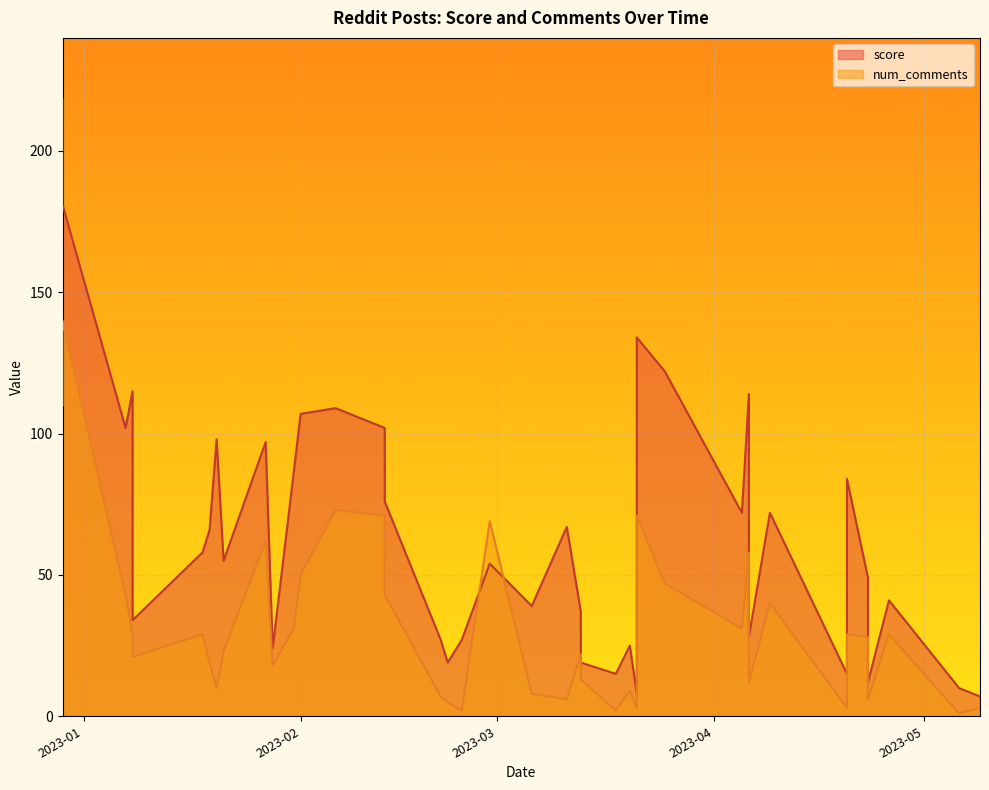

What value does the score series have at 2023-01-08, to the nearest 10?

30